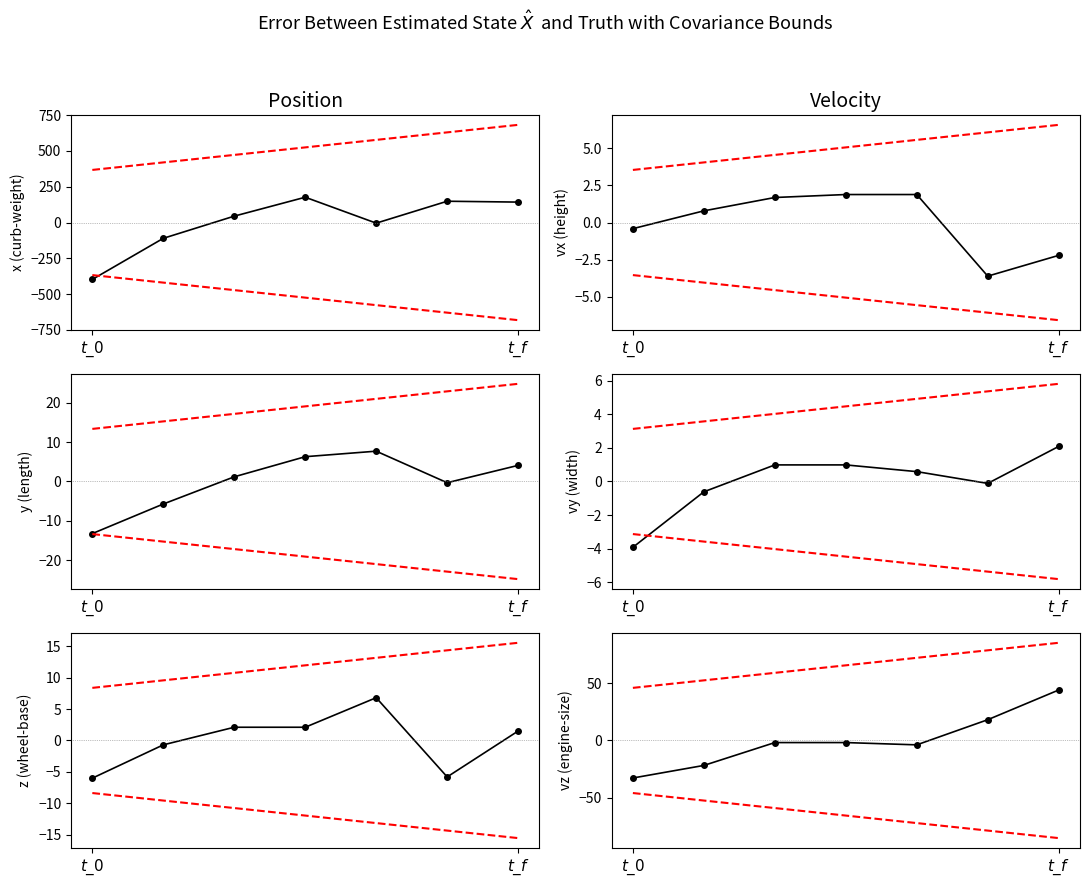

How many lines are shown in the chart?

6